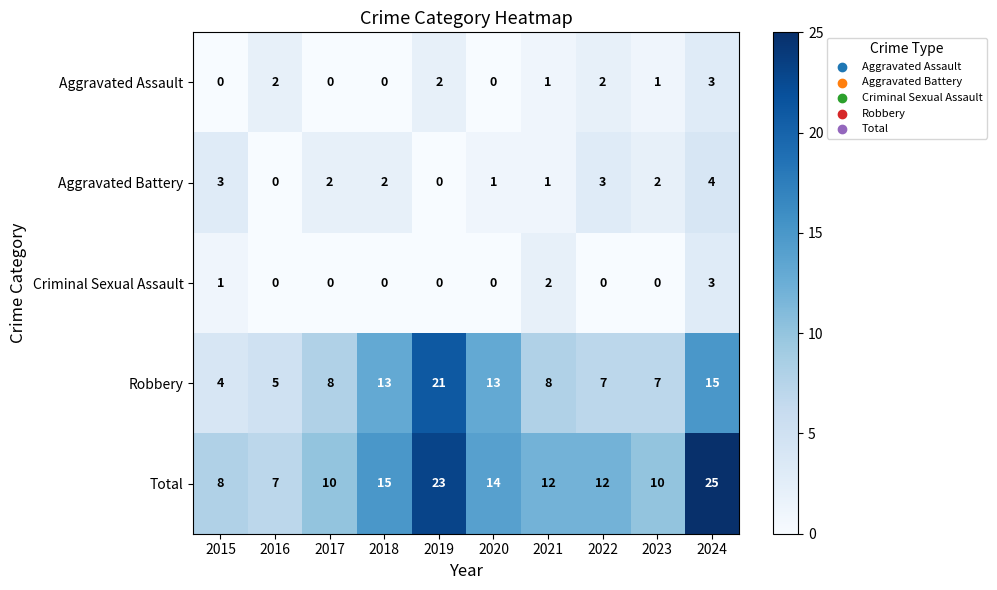

Count the number of categories in the chart.

10